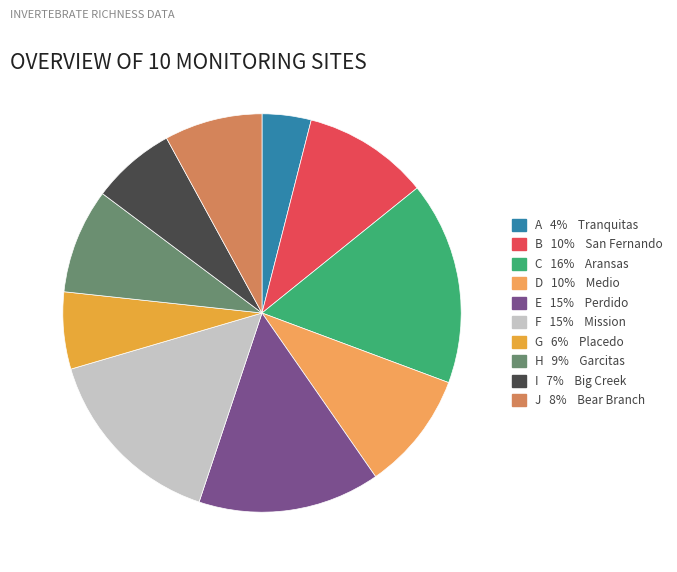

How many slices are in this pie chart?

10